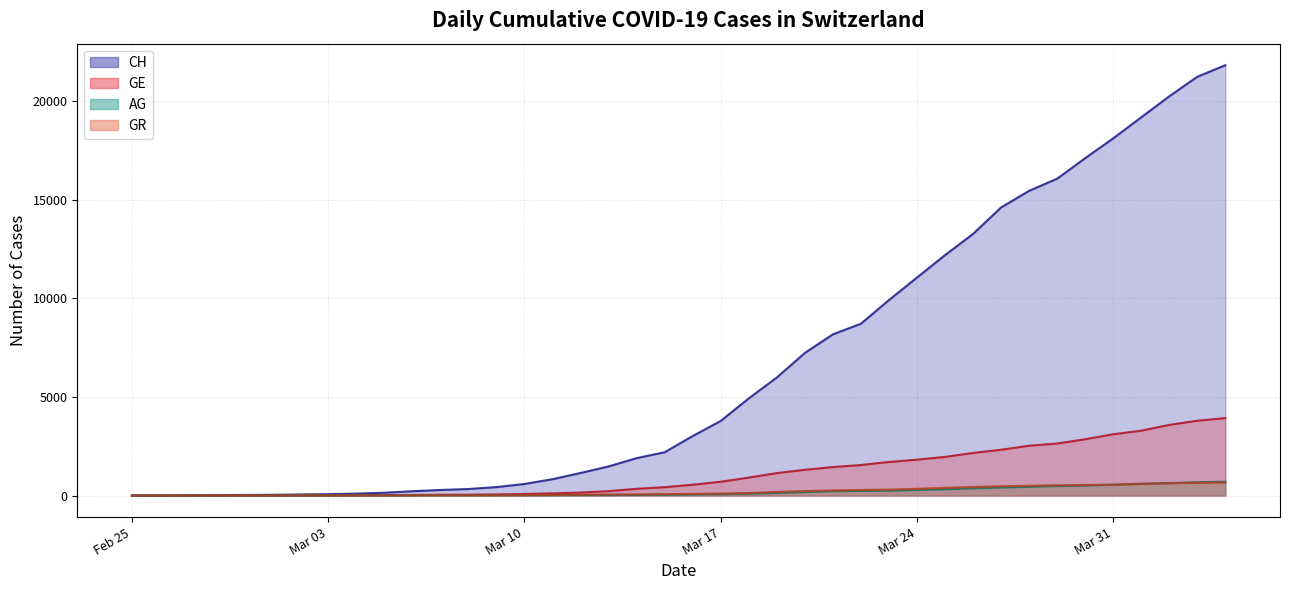

How many data points in GR are above 84?

19